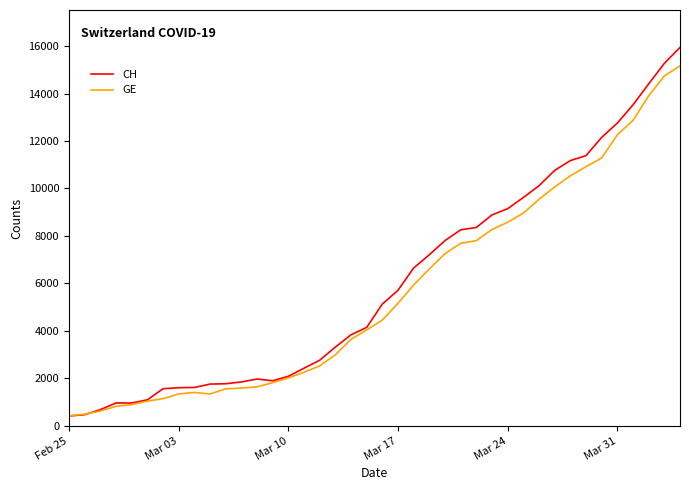

What is the minimum value shown in the chart?

414.7